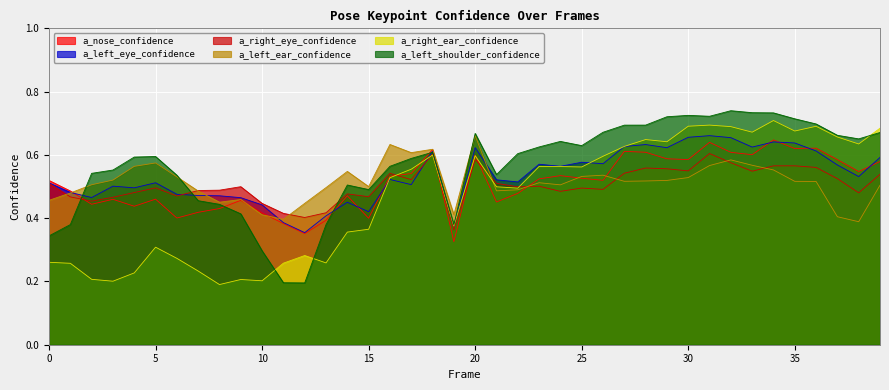

The value of a_left_eye_confidence at 22 is 0.8. True or false?

False